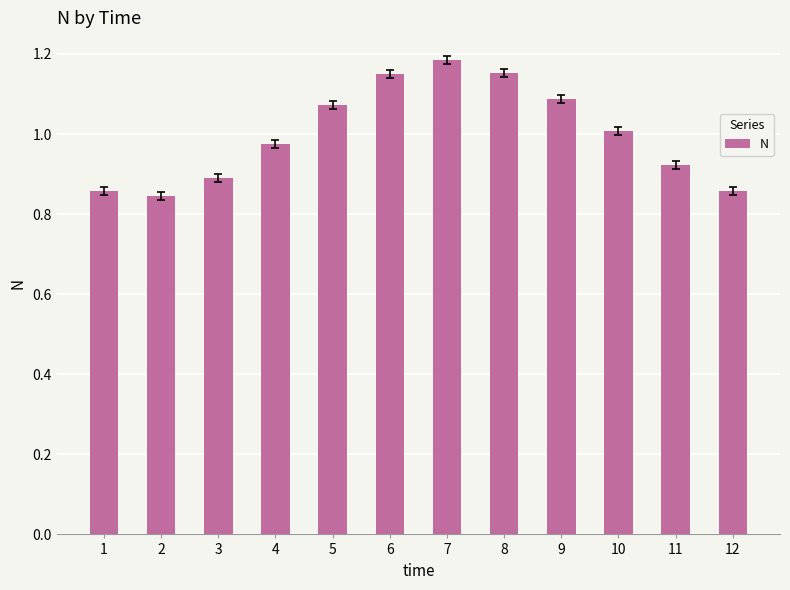

Which label corresponds to the largest value in the chart?

7